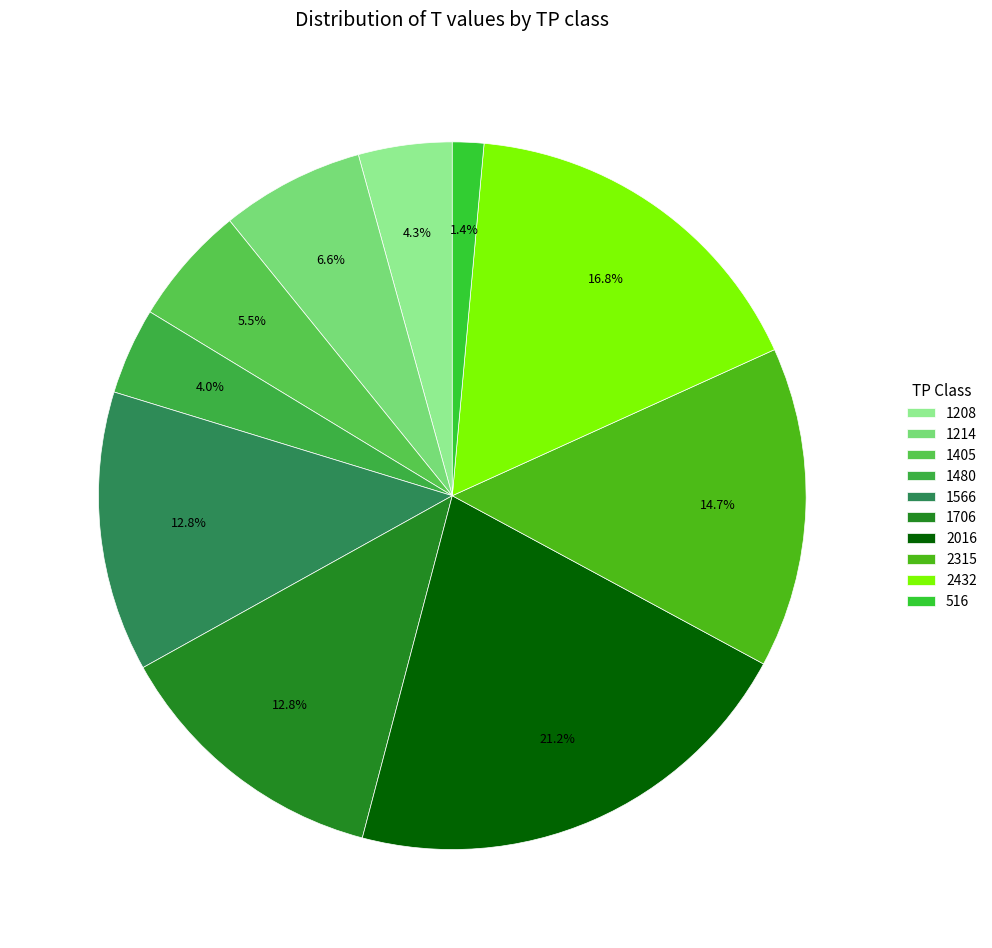

To the nearest percent, what is the difference between the largest and smallest slice percentages?

20%